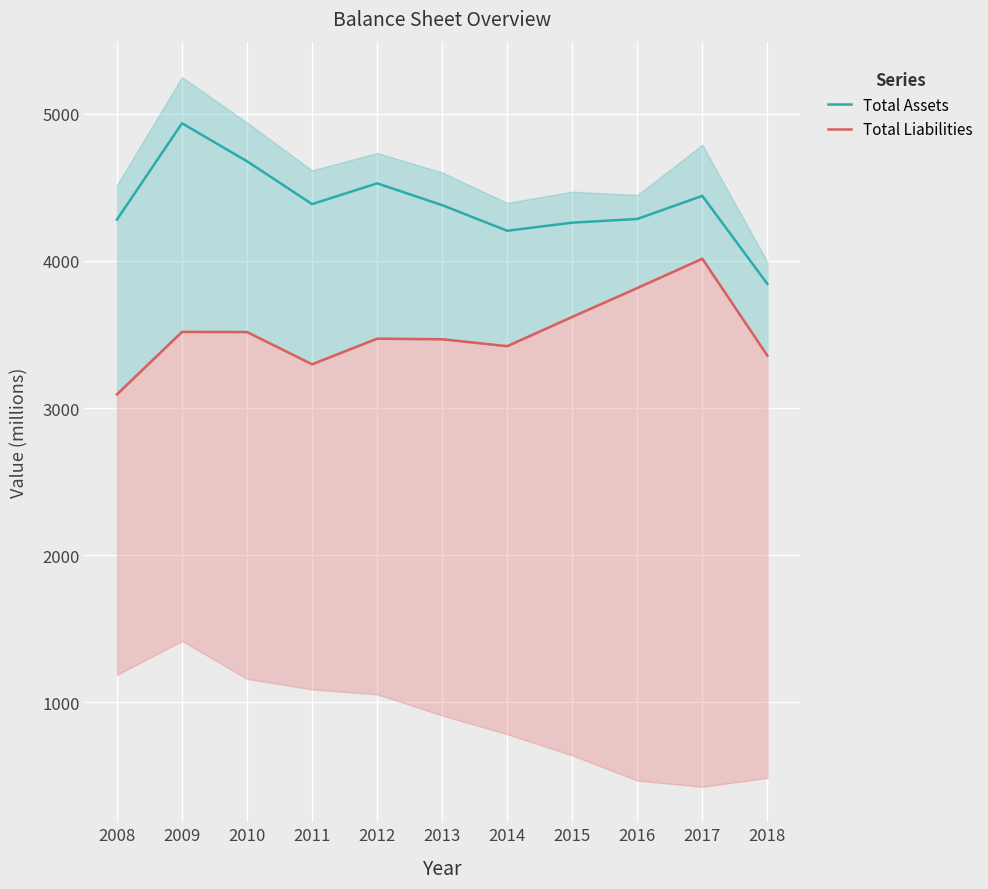

True or false: Total Assets and Total Liabilities intersect in this chart.

False